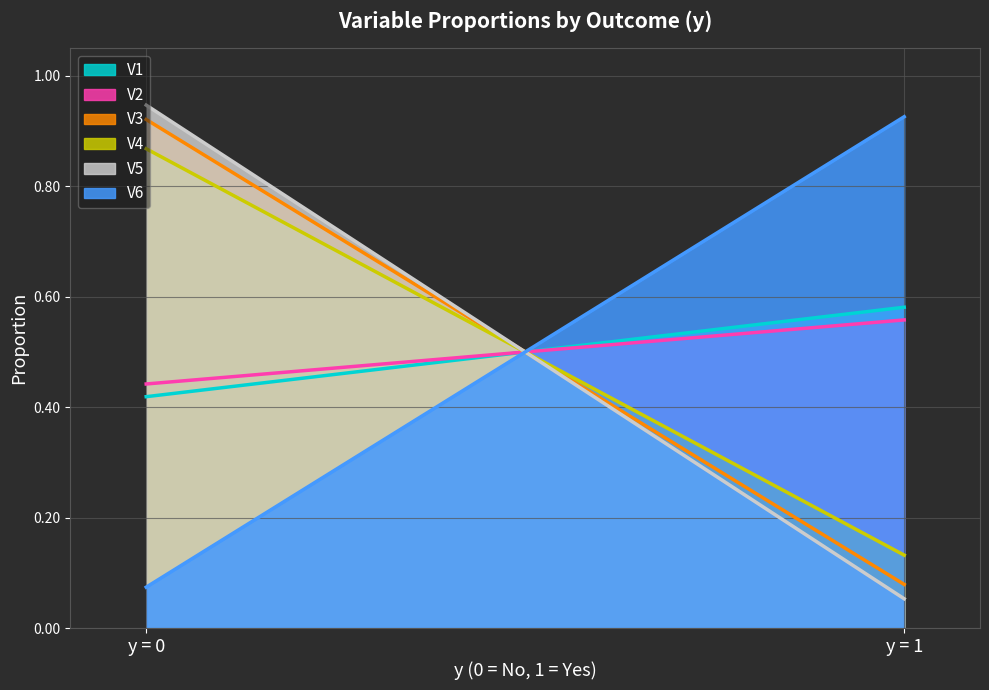

What is the average value of the V5 series?

0.5